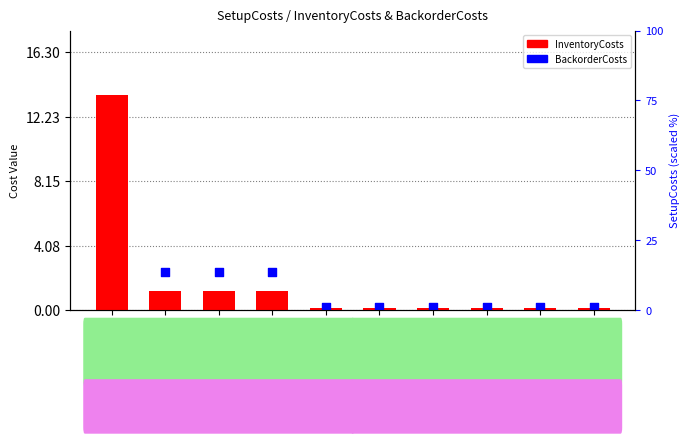

At which category is the sum across all series the highest?

Item_1